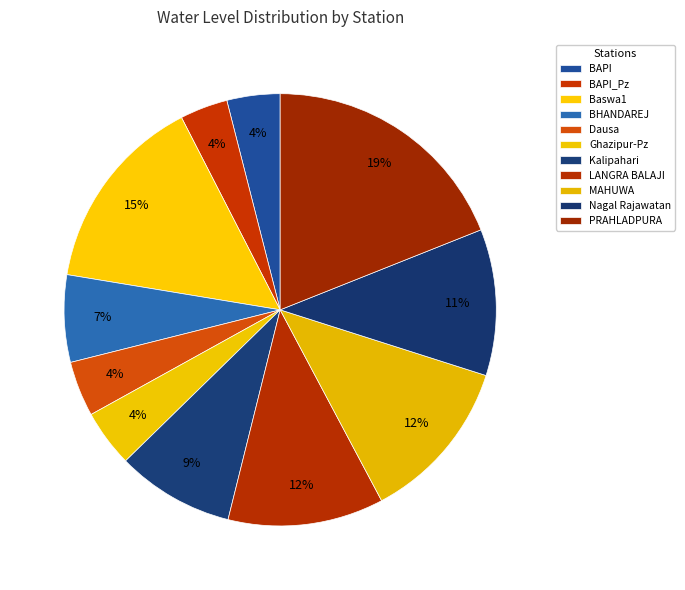

Which slice is the smallest?

BAPI_Pz